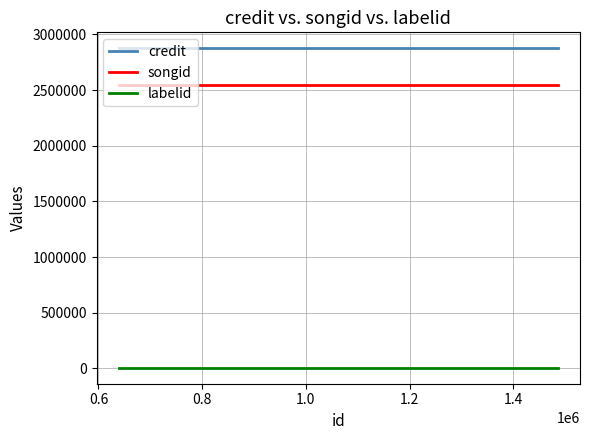

Which series has the largest total across all categories?

credit